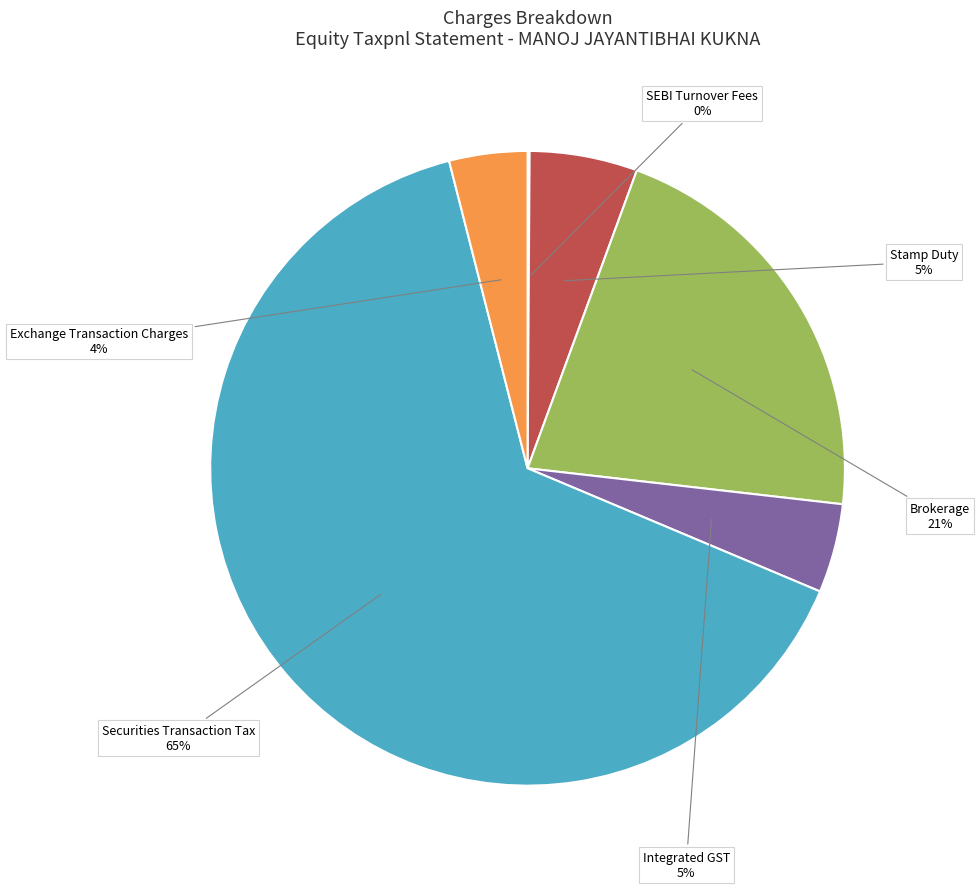

Does any single category account for the majority?

Yes